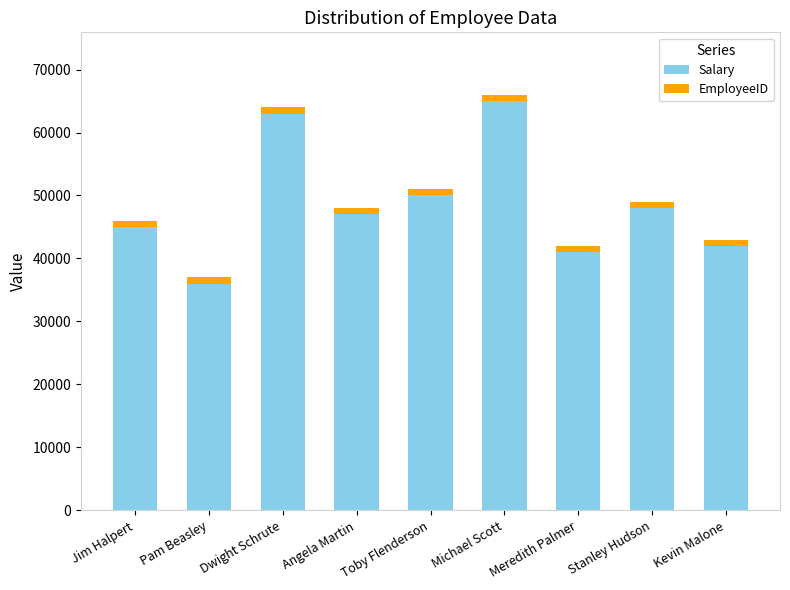

What is the sum of all Salary values?

437000